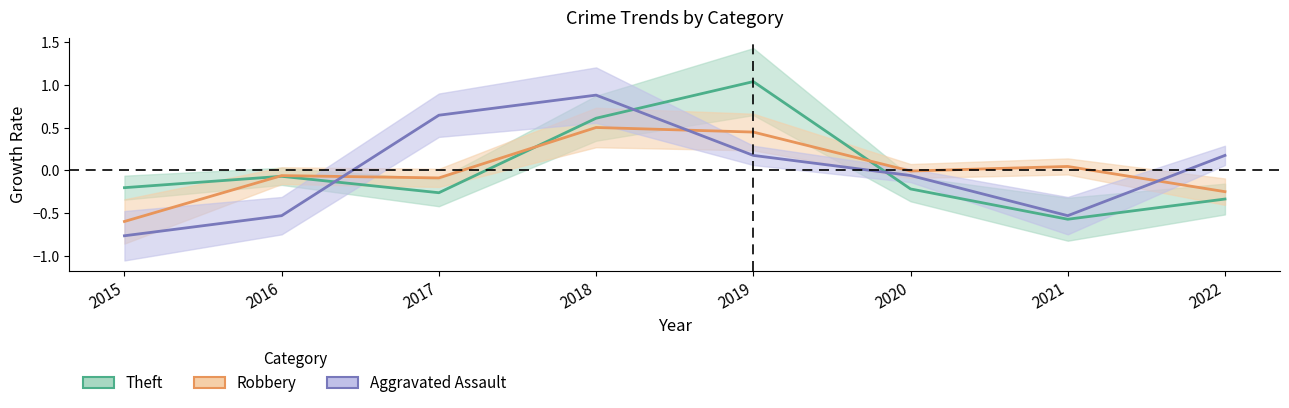

The Theft series shows 0.6 at 2018. True or false?

True